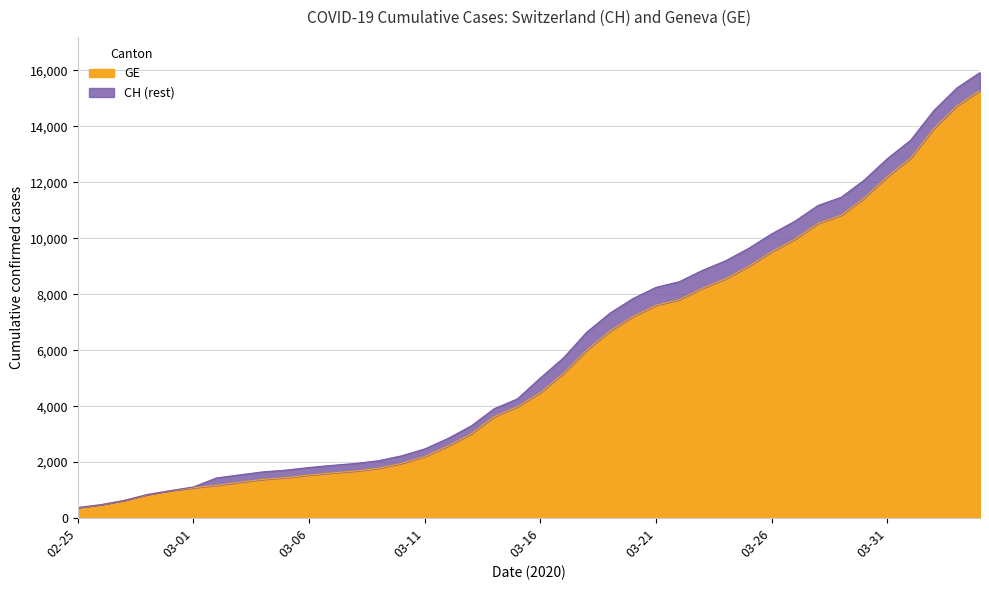

True or false: CH and GE intersect in this chart.

False